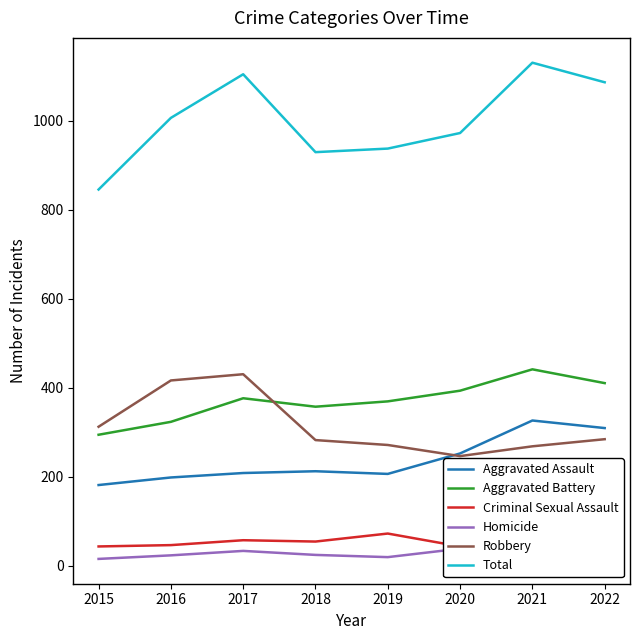

True or false: Aggravated Battery has a value of 107 at 2016.

False